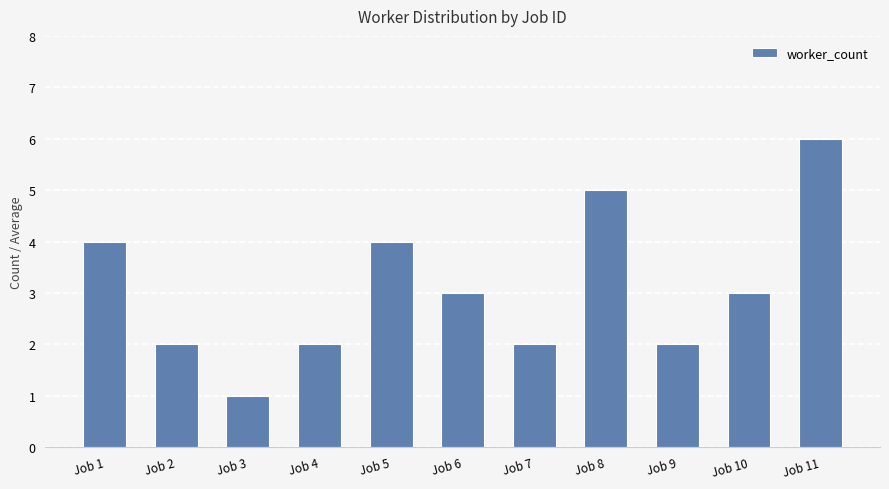

Which has a higher value, Job 2 or Job 3?

Job 2